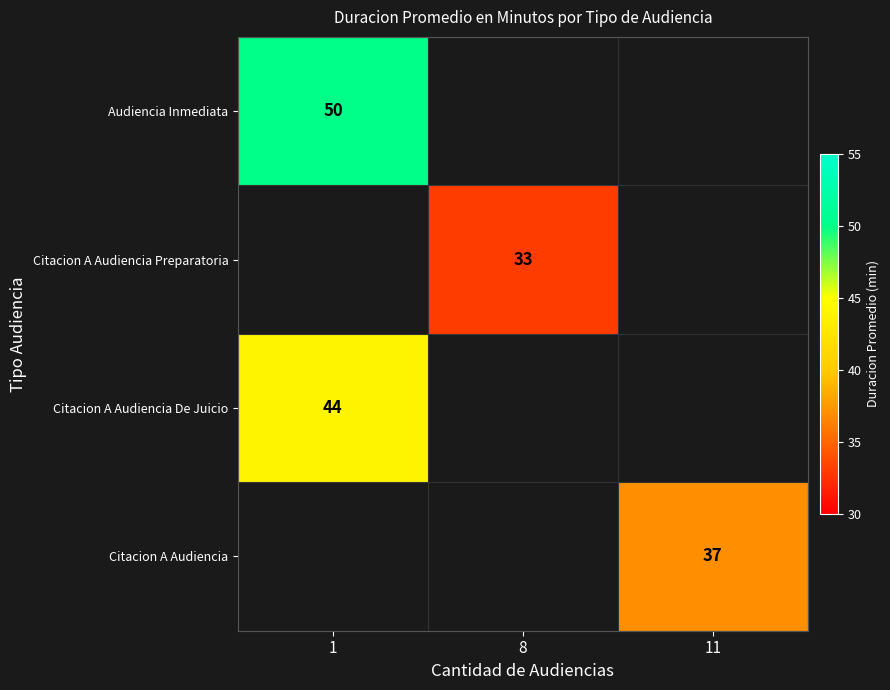

The value of Audiencia Inmediata at 1 is 50. True or false?

True